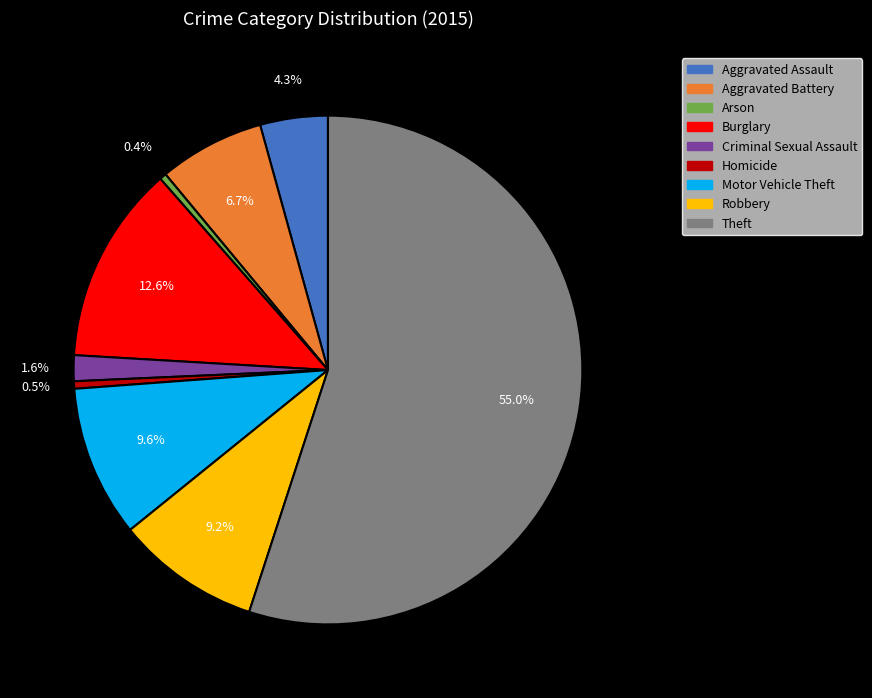

Which category has the biggest portion of the pie?

Theft